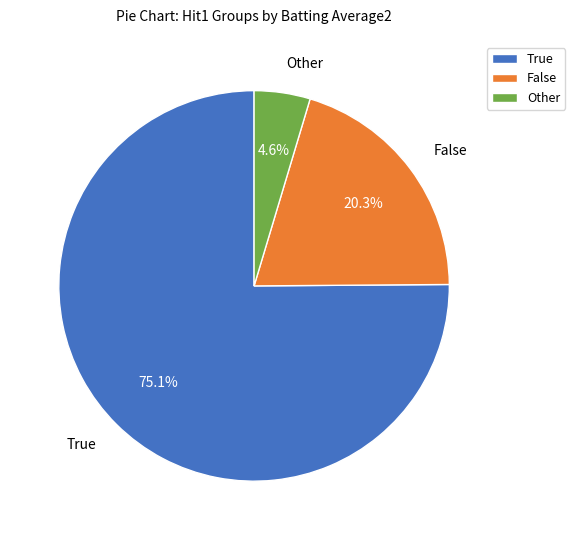

Combined, do False and True account for over 50%?

Yes